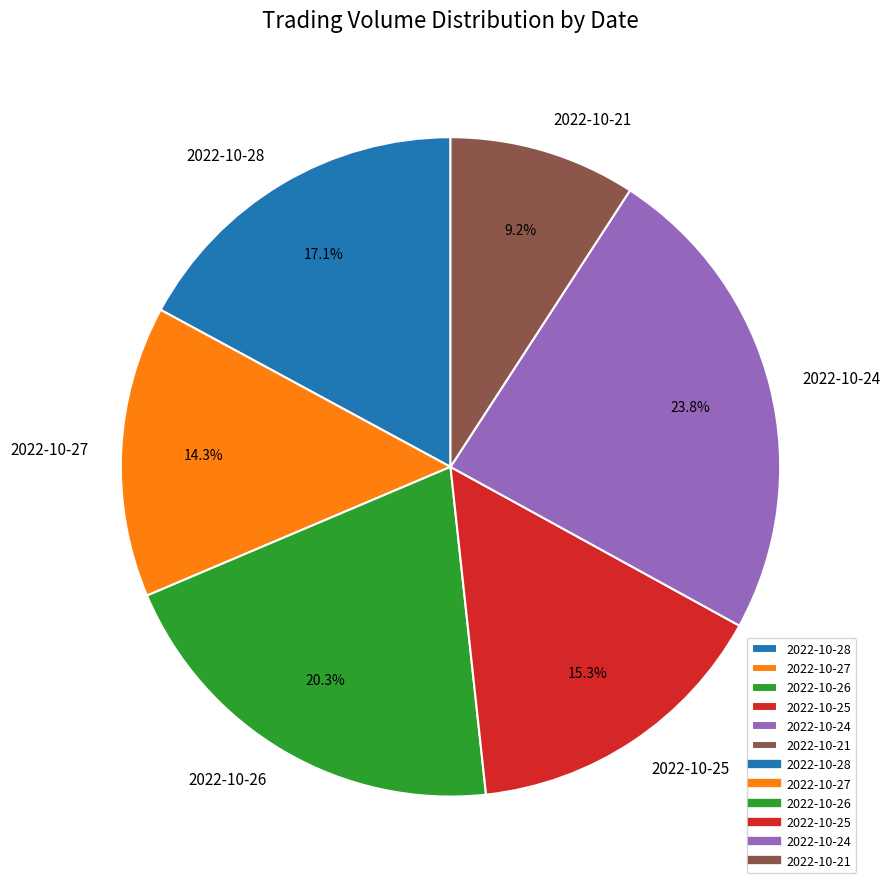

Is 2022-10-28 the majority of the pie?

No